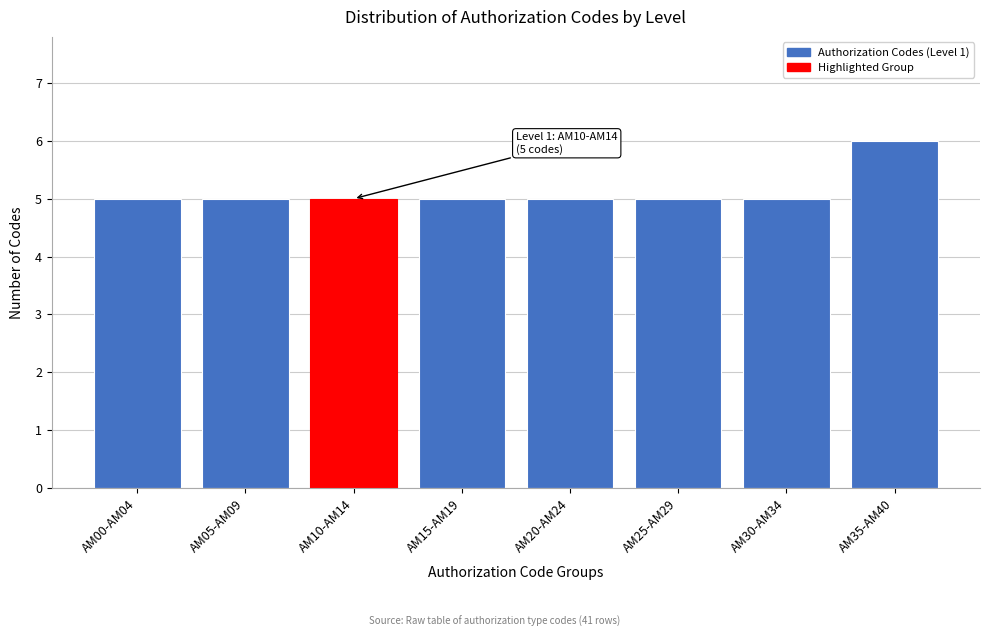

Reading left to right, extract all data points from this chart.

5	5	5	5	5	5	5	6